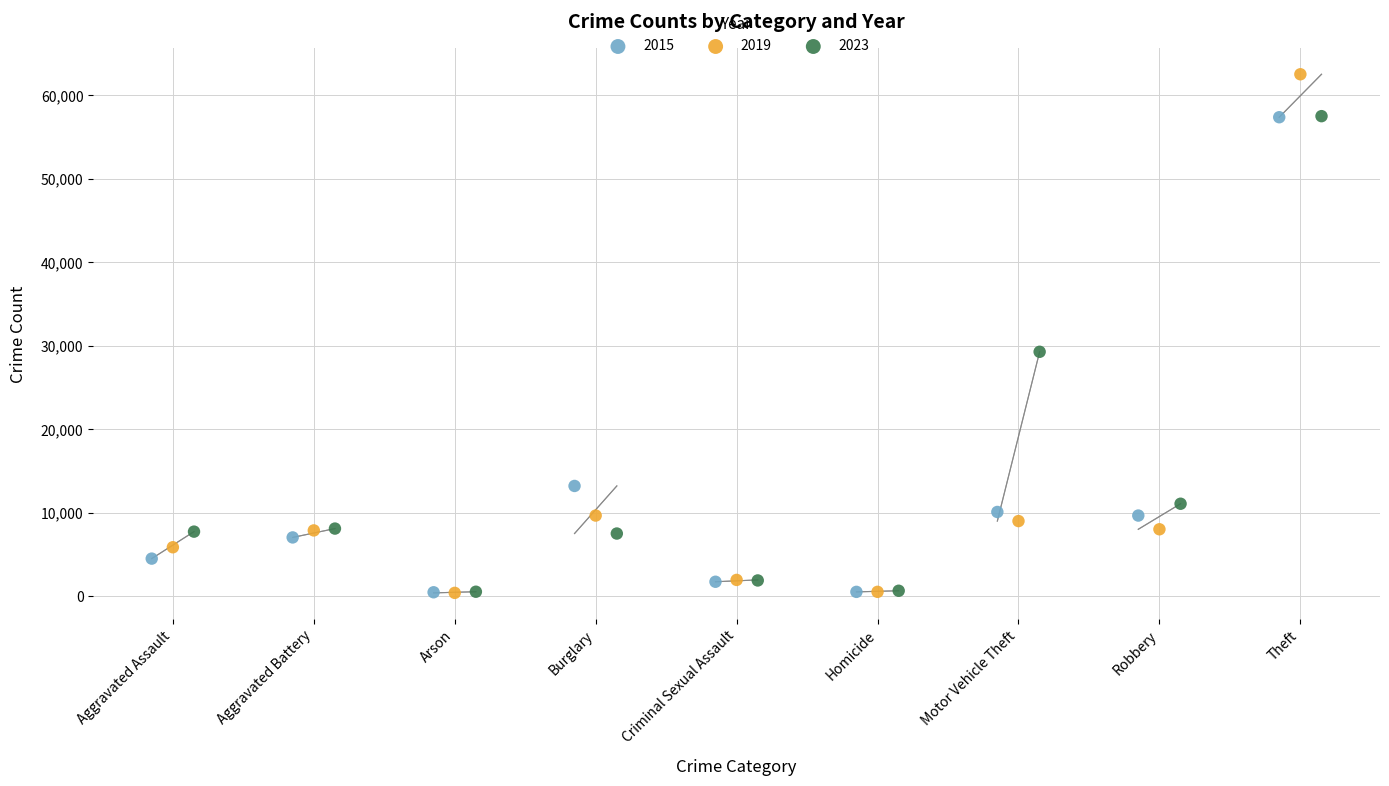

Which series contains the highest Y value?

2019